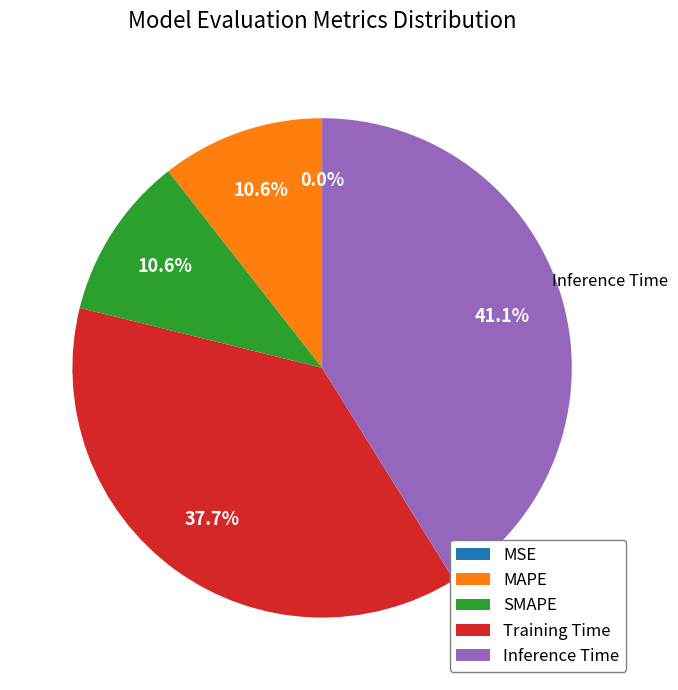

Does any single category account for the majority?

No